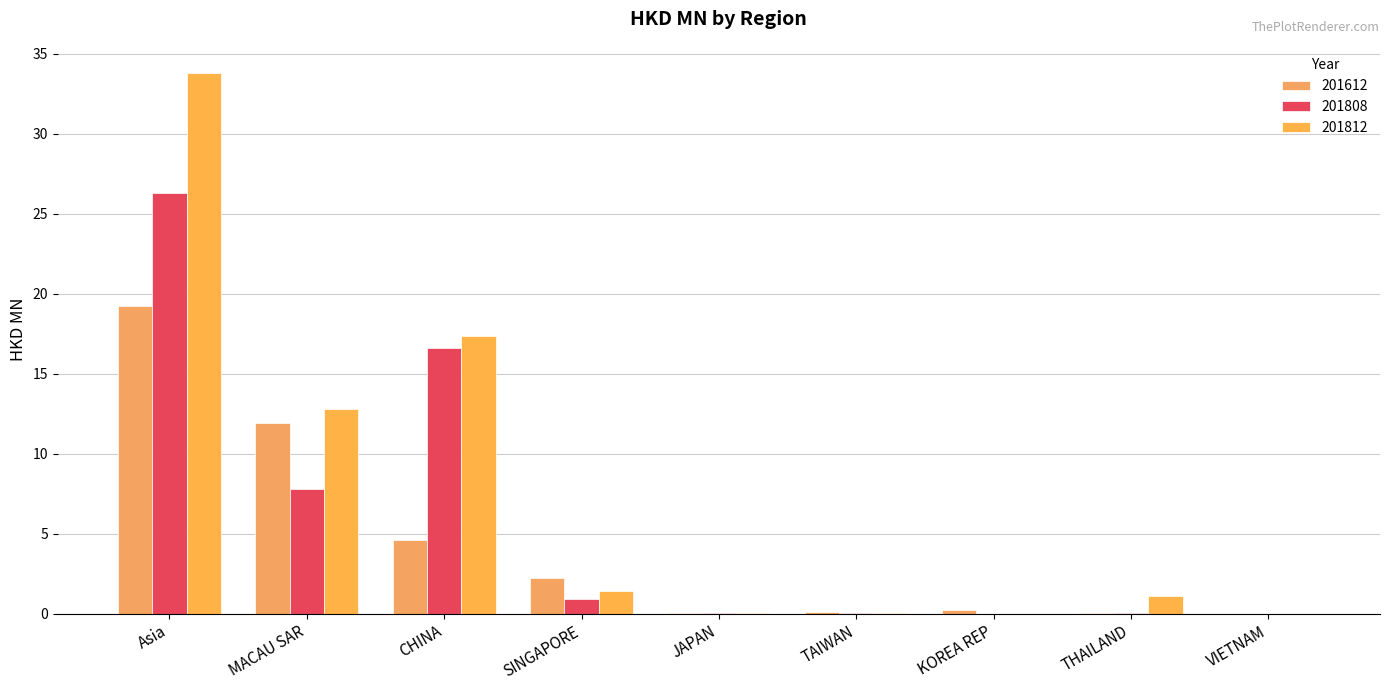

Is the value of 201812 at Asia greater than the value of 201612 at Asia?

Yes